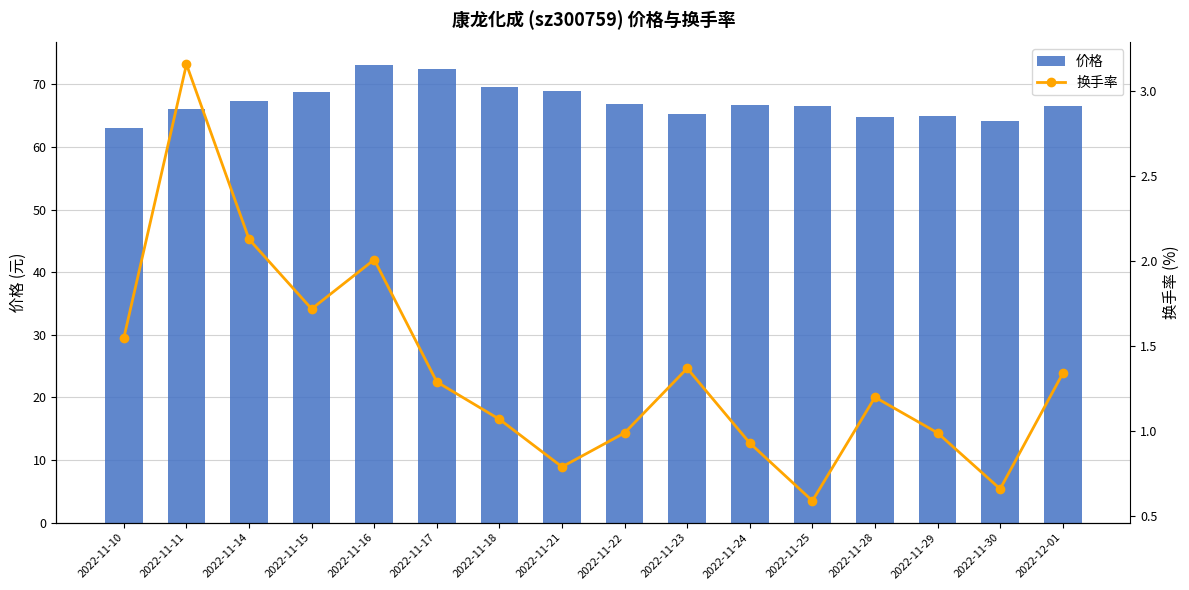

The 换手率 series shows 1.3 at 2022-12-01. True or false?

True